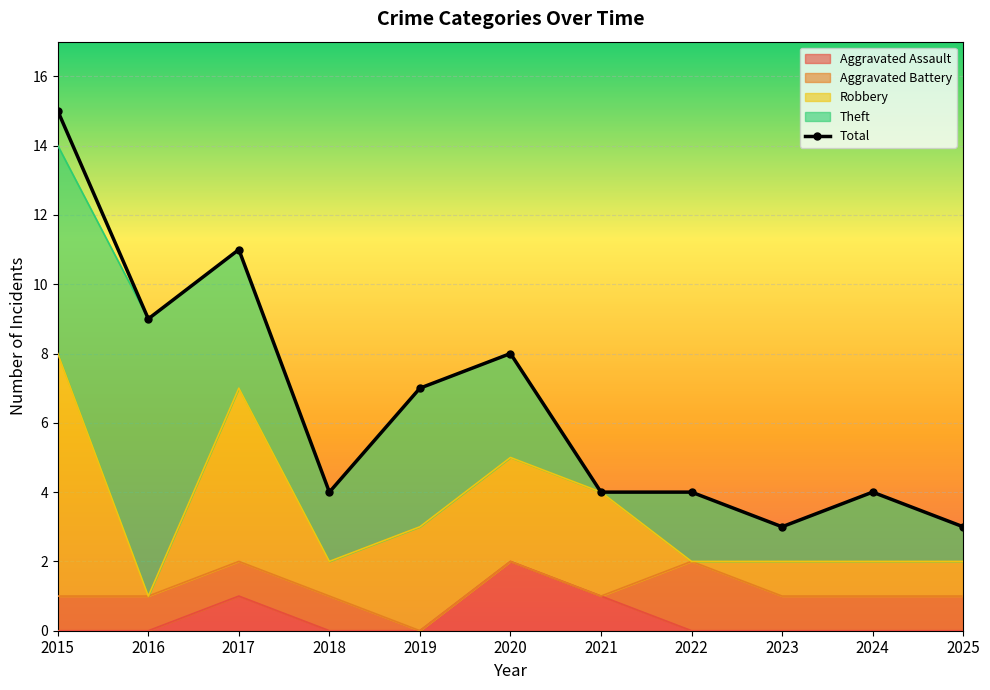

Is it true that Aggravated Battery equals 1 at 2015?

True